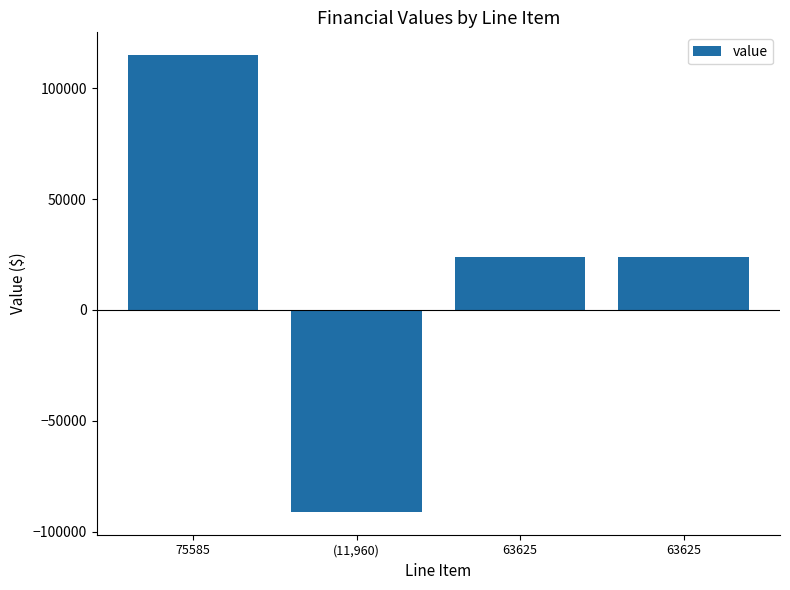

How many negative values are there?

1